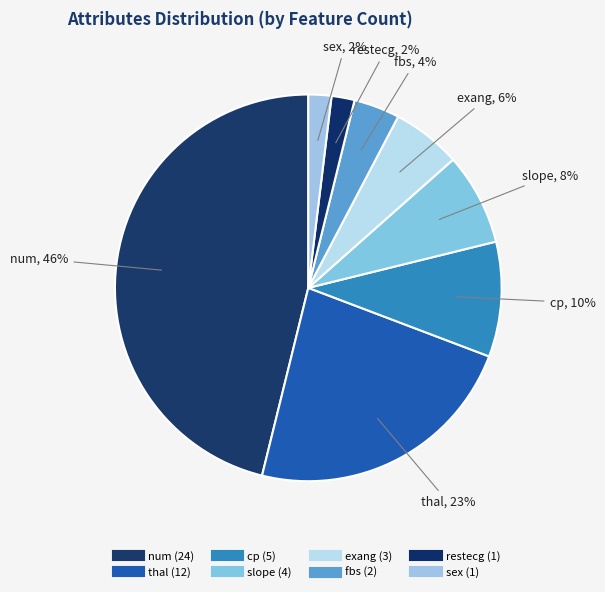

To the nearest percent, what is the difference between the thal and slope slice percentages?

15%